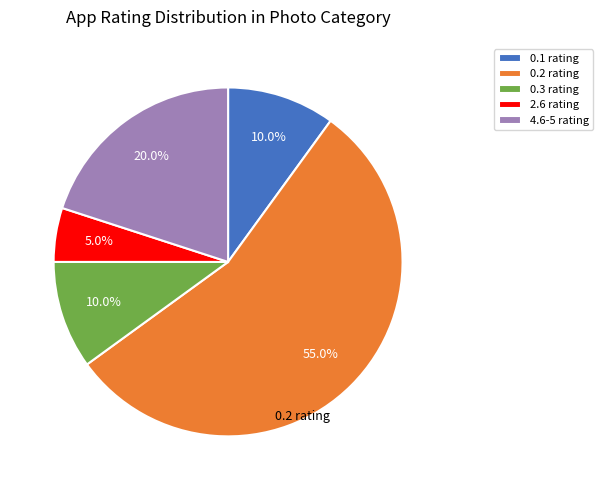

Which category has the biggest portion of the pie?

0.2 rating